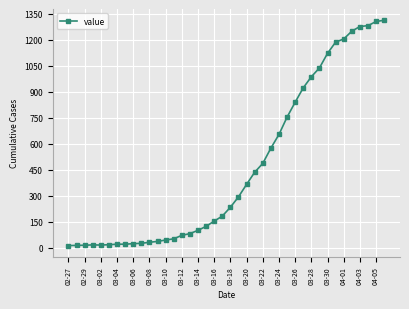

What is the difference between the maximum and minimum values?

1300